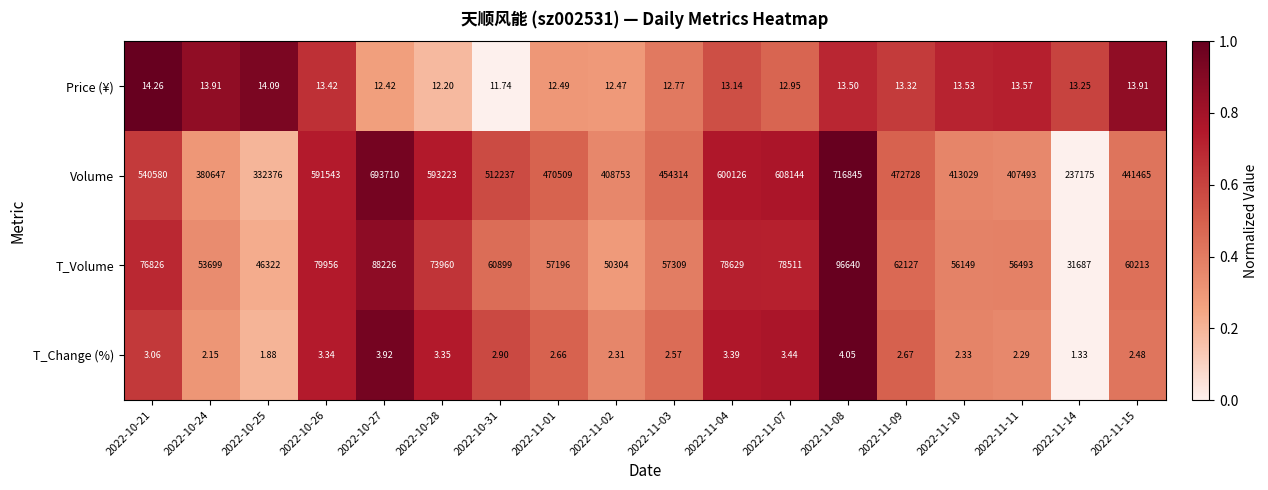

Rank the series at 2022-11-04 from highest to lowest value.

Volume, T_Volume, Price (¥), T_Change (%)